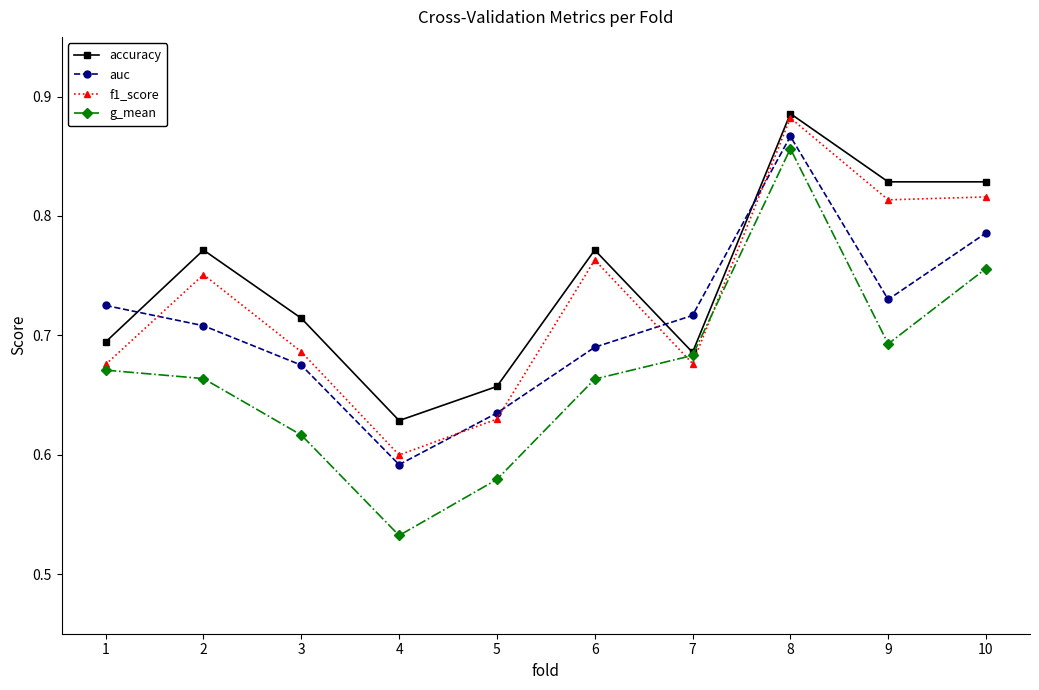

True or false: auc has a value of 1.5 at 8.

False